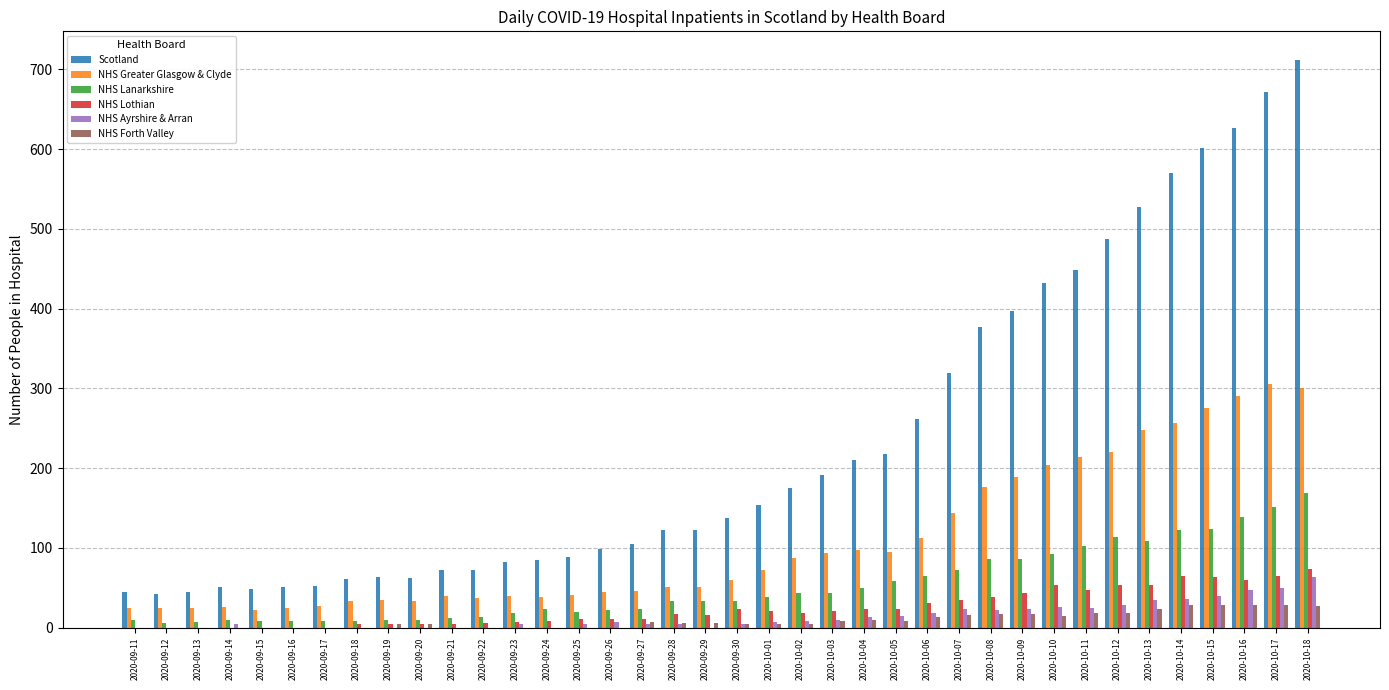

What is the sum of all NHS Lothian values?

921